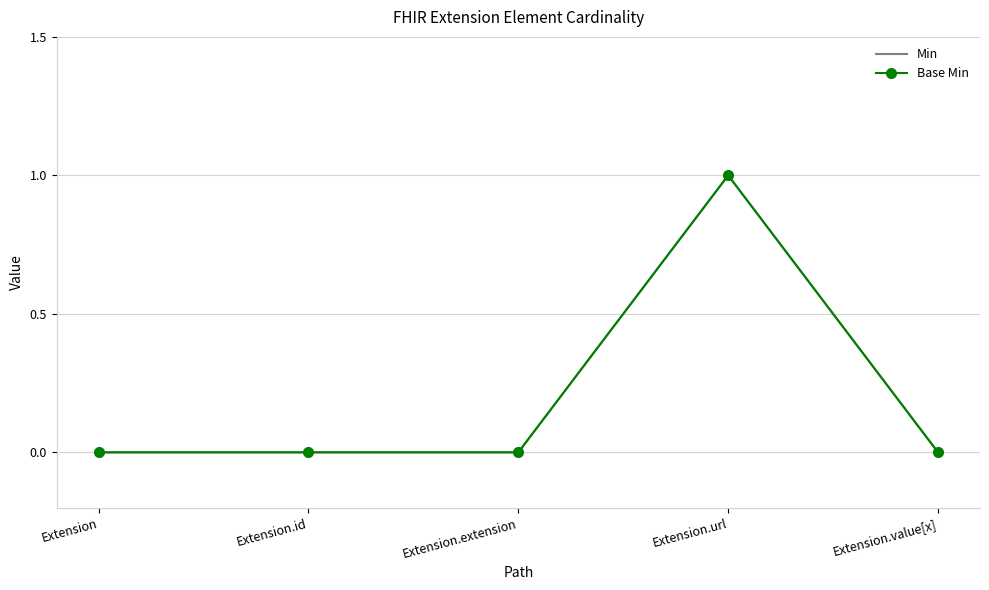

What is the difference between the maximum and minimum values in the Min series?

1